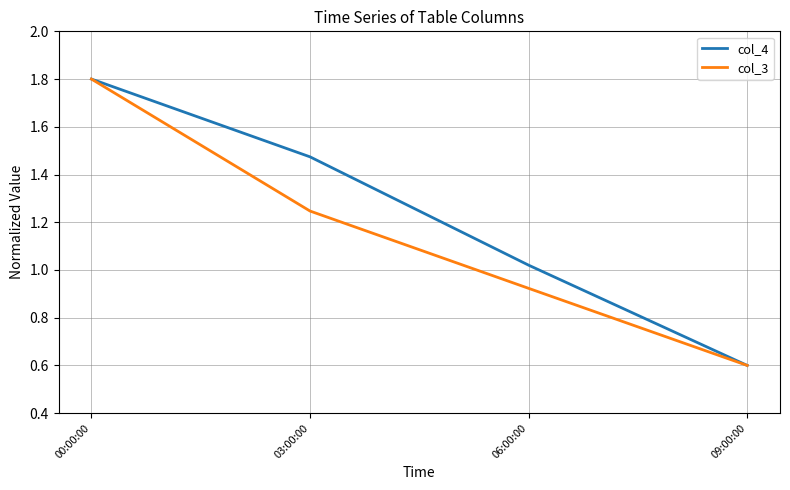

The value of col_3 at 00:00:00 is 1.1. True or false?

False